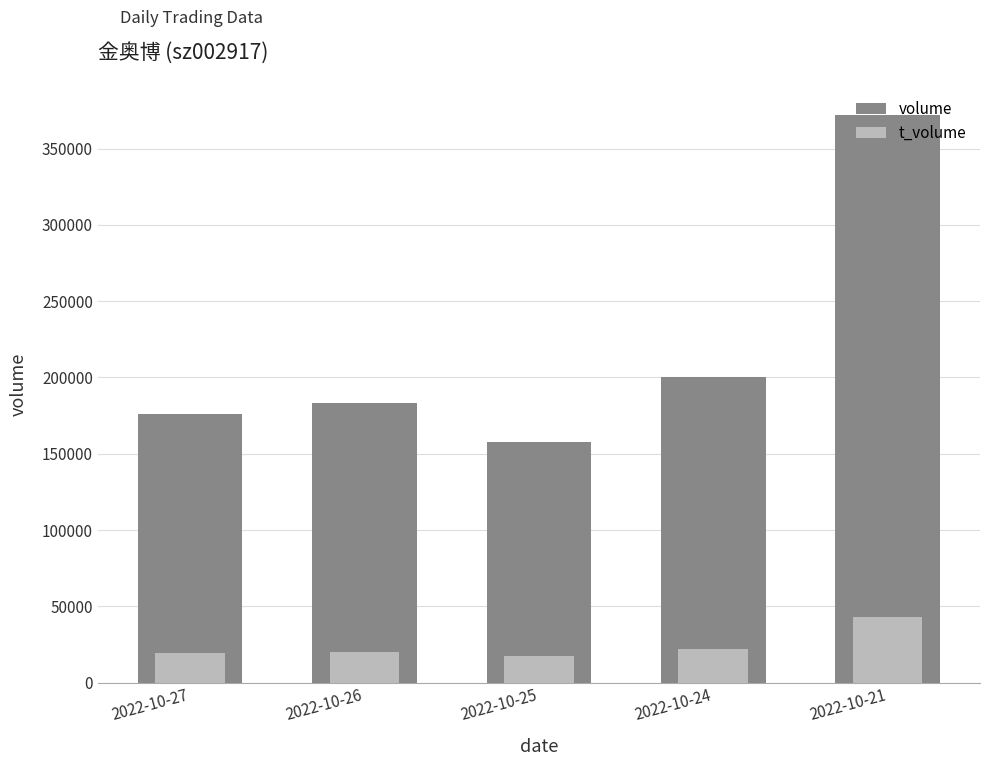

What is the difference between the maximum and minimum values in the t_volume series?

25679